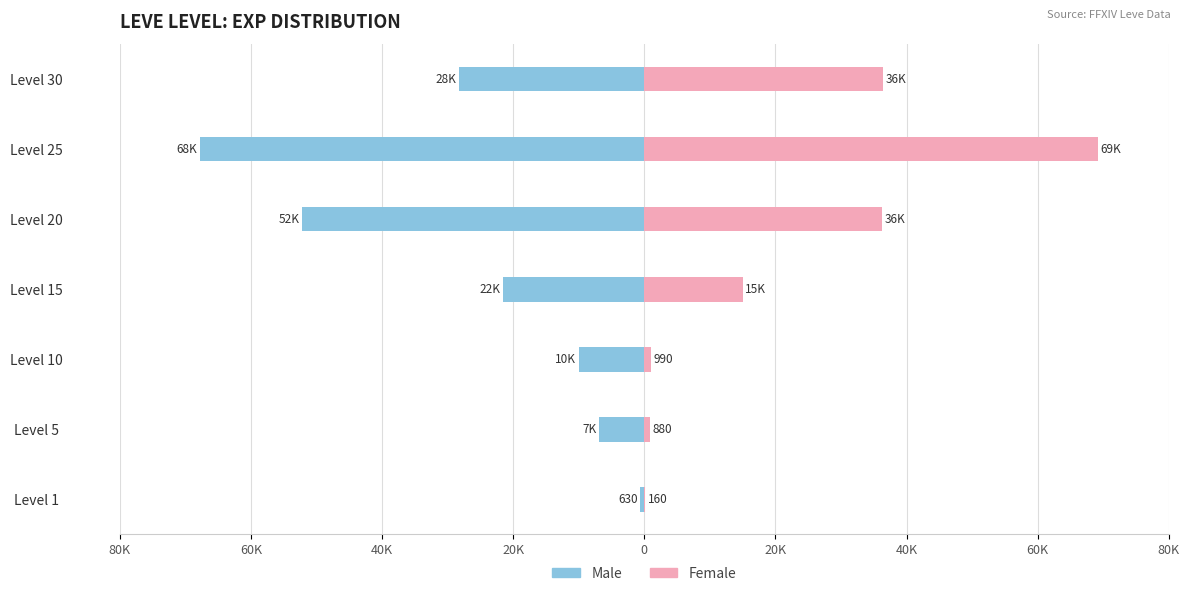

What is the difference between the maximum and minimum values in the Female series?

68990